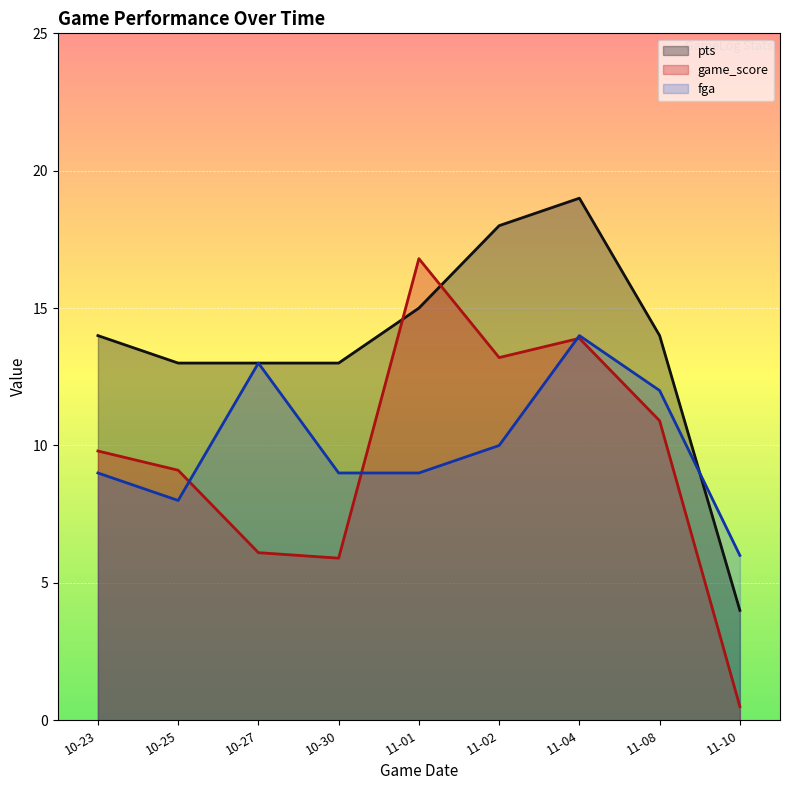

Which series ends up on top after the final intersection of fga and pts?

fga